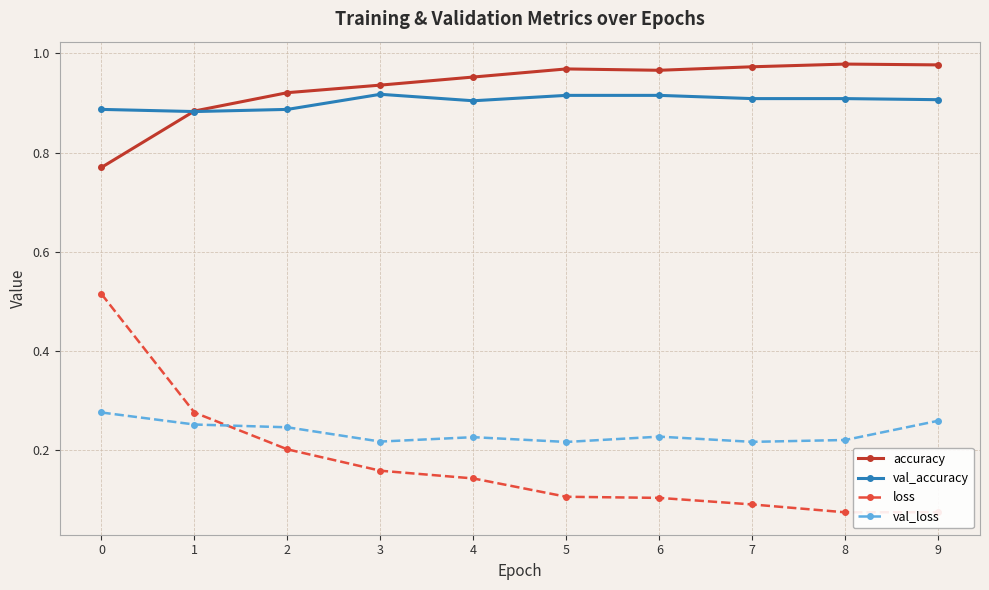

True or false: loss and accuracy intersect in this chart.

False